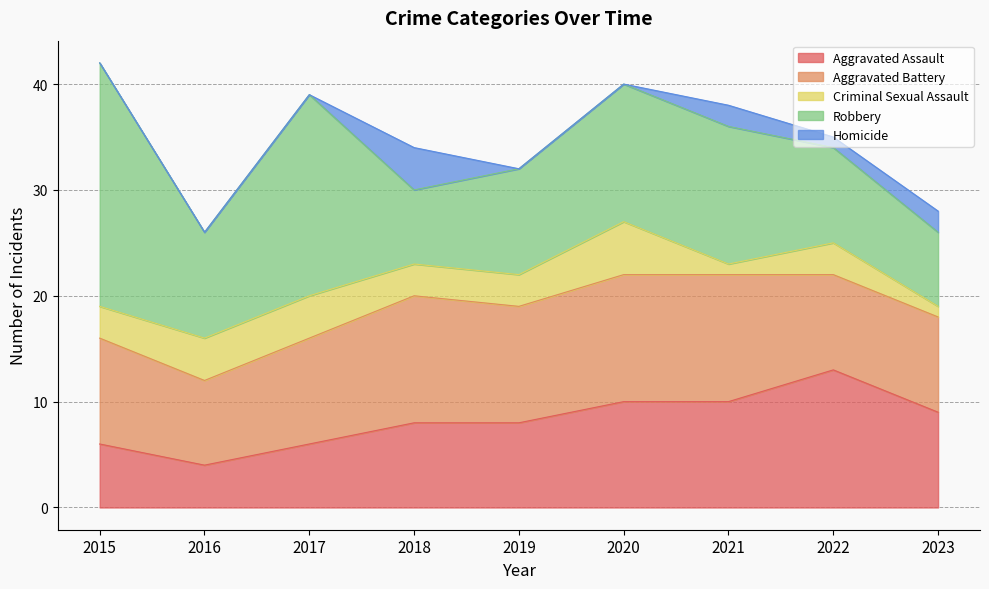

Reading right to left, list all the values displayed in this chart.

Aggravated Assault: 2023=9	2022=13	2021=10	2020=10	2019=8	2018=8	2017=6	2016=4	2015=6
Aggravated Battery: 2023=9	2022=9	2021=12	2020=12	2019=11	2018=12	2017=10	2016=8	2015=10
Criminal Sexual Assault: 2023=1	2022=3	2021=1	2020=5	2019=3	2018=3	2017=4	2016=4	2015=3
Robbery: 2023=7	2022=9	2021=13	2020=13	2019=10	2018=7	2017=19	2016=10	2015=23
Homicide: 2023=2	2022=1	2021=2	2020=0	2019=0	2018=4	2017=0	2016=0	2015=0